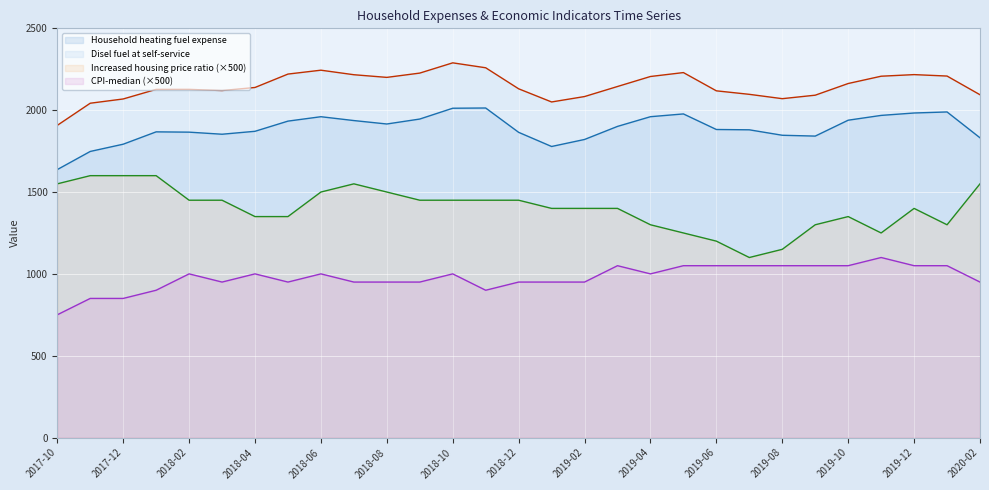

What is the spread (max minus min) of values at 2019-10?

1112.9